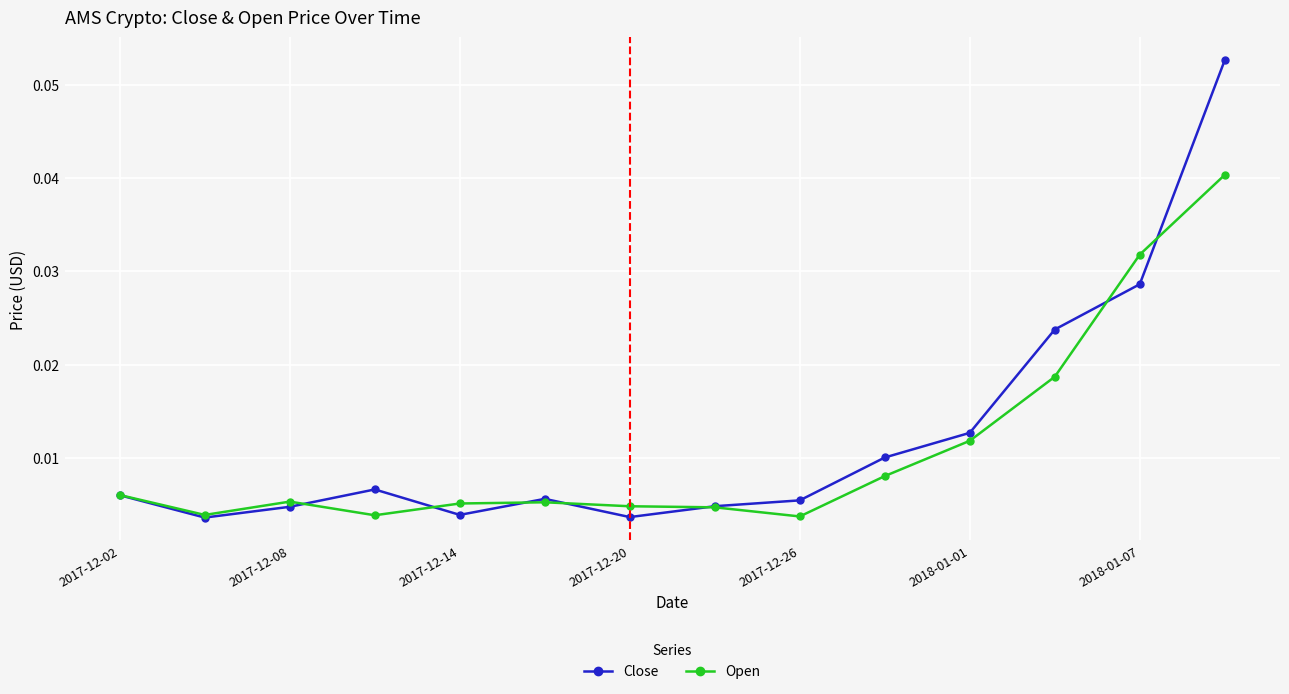

What are all the series names shown in the legend?

Close, Open